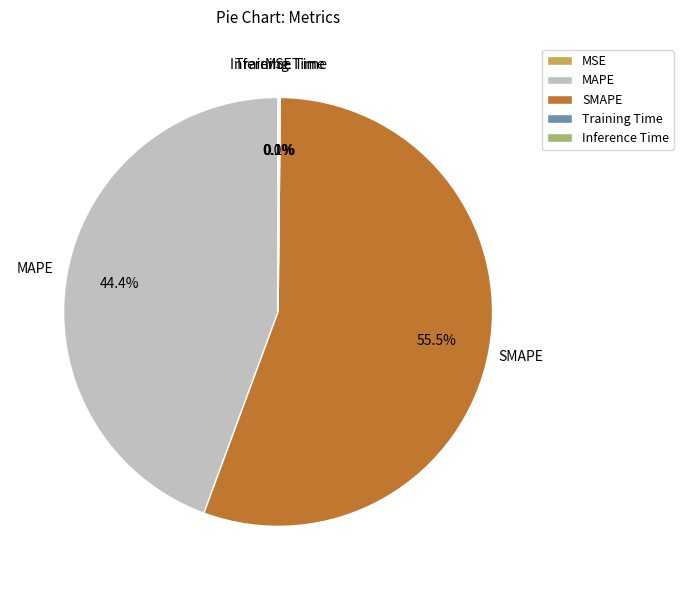

How much of the chart is everything except MAPE?

55.6%